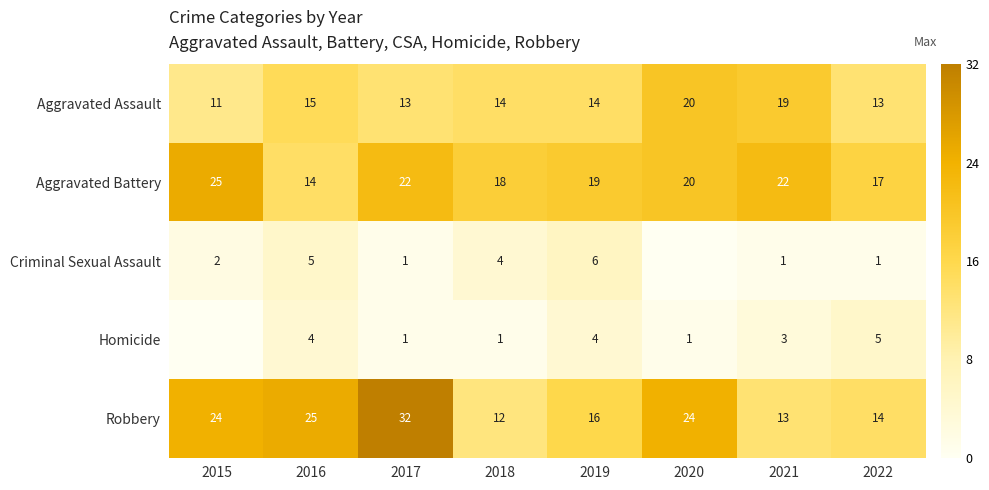

What is the difference between the Aggravated Battery values at 2022 and 2016?

3